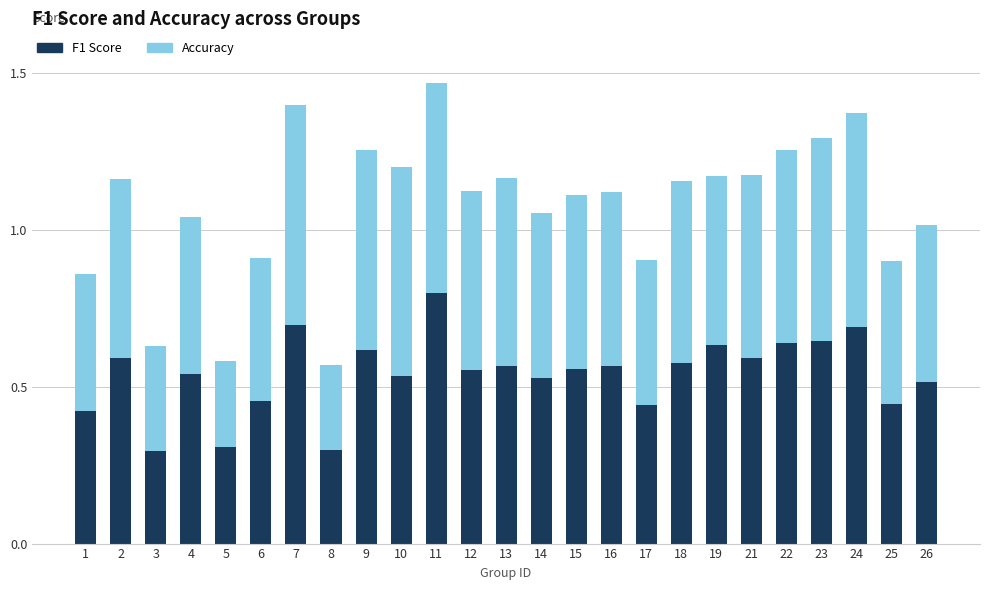

What is the highest value of the F1 Score series?

0.8